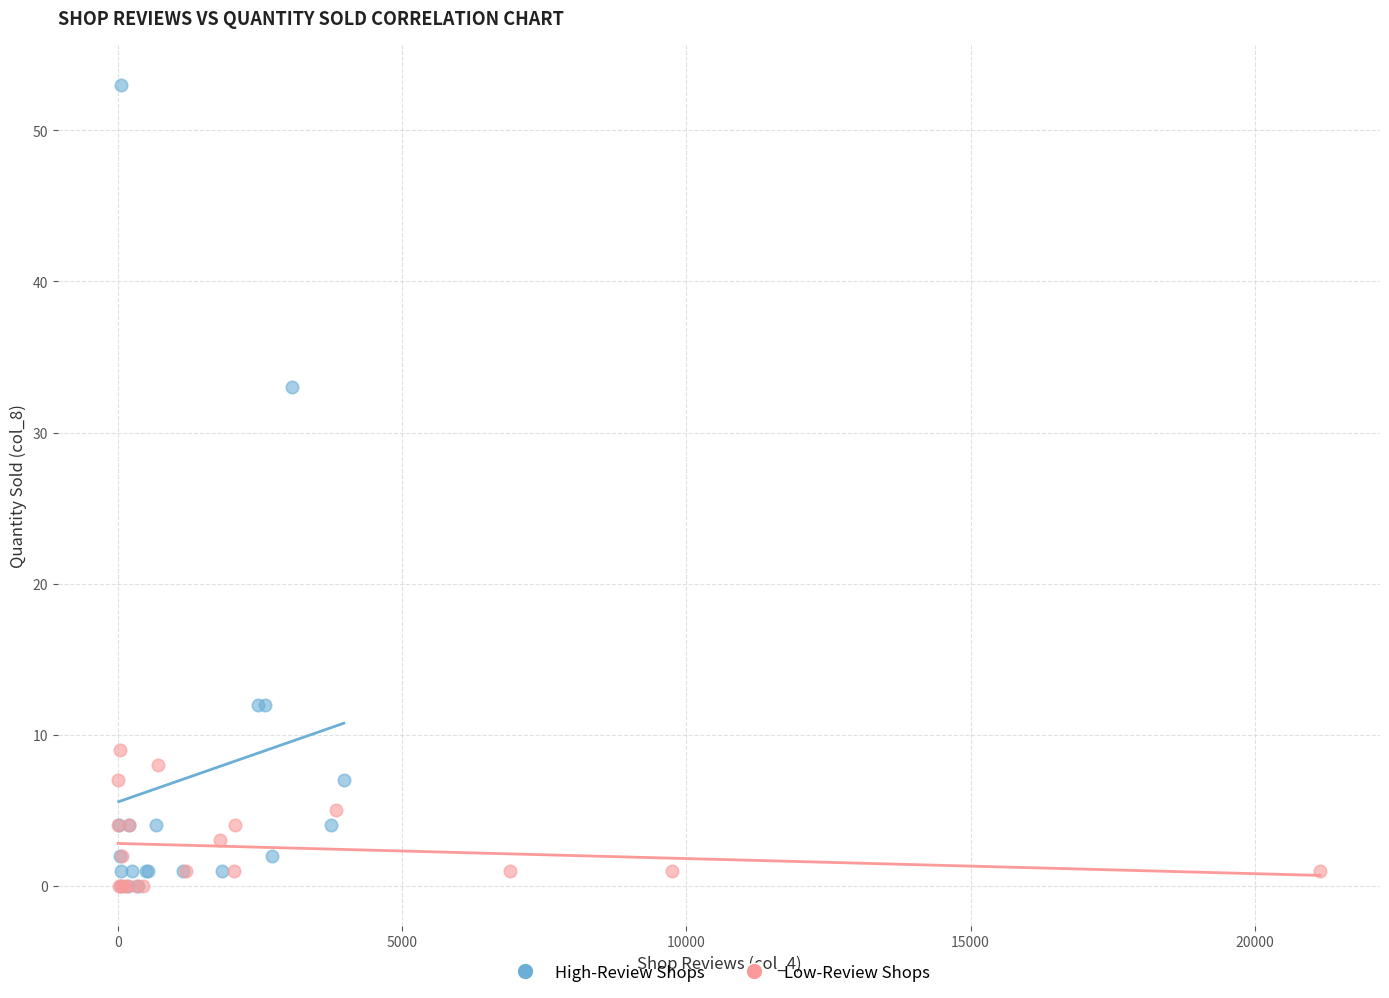

What are all the series names shown in the legend?

High-Review Shops, Low-Review Shops